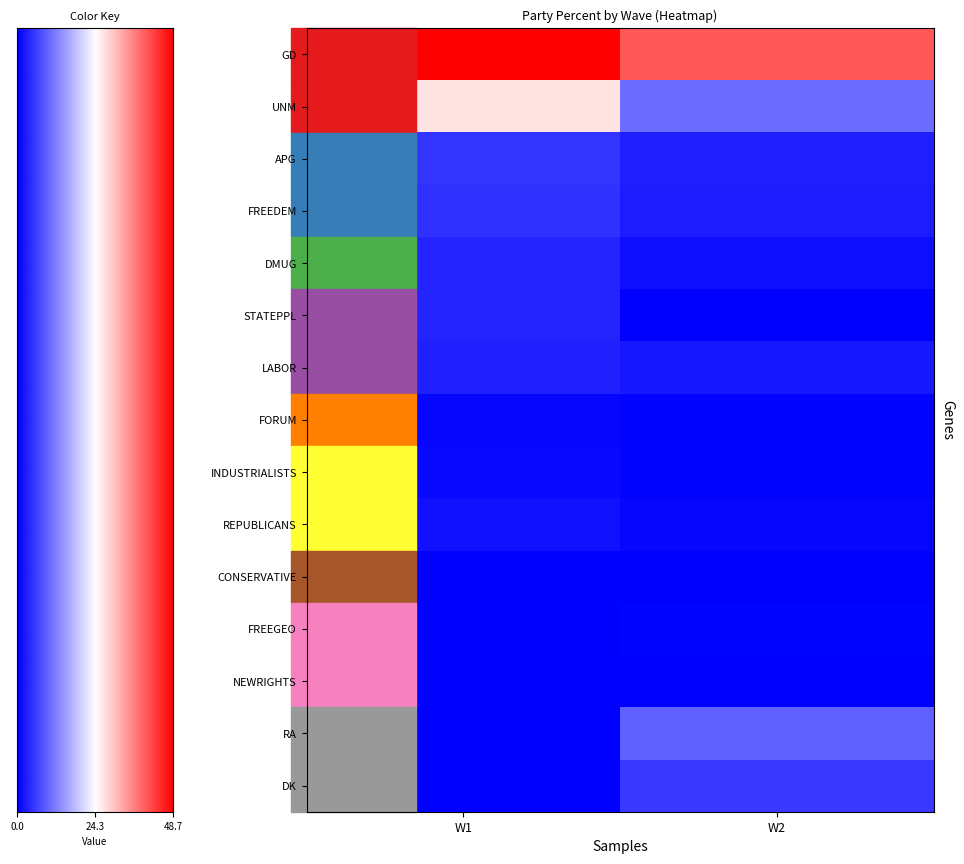

Is it true that FREEDEM equals 2.0 at W2?

False